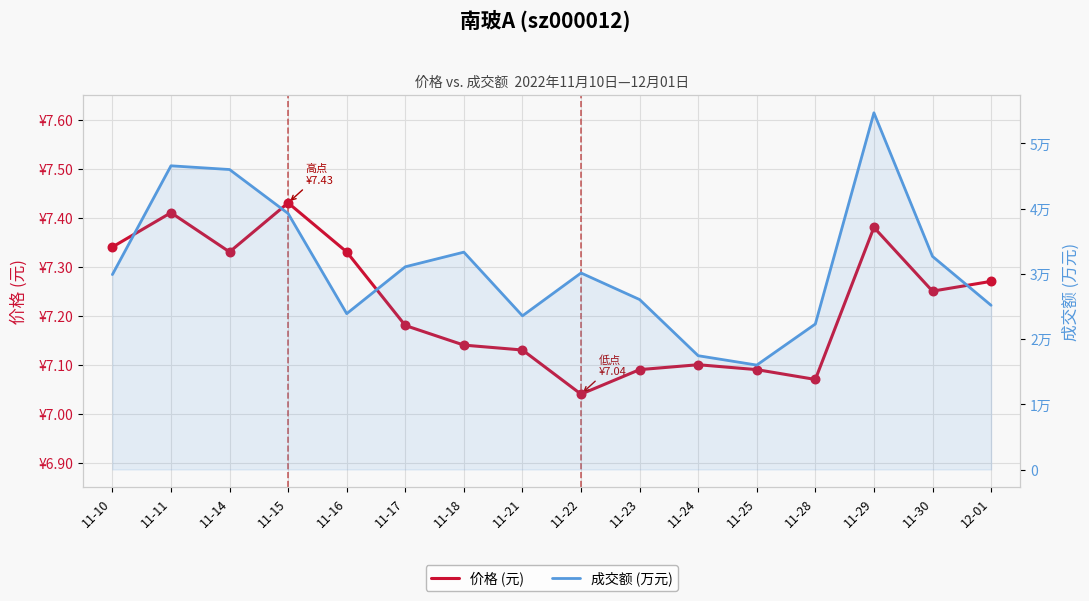

Which series reaches the maximum Y coordinate?

成交额 (万元)